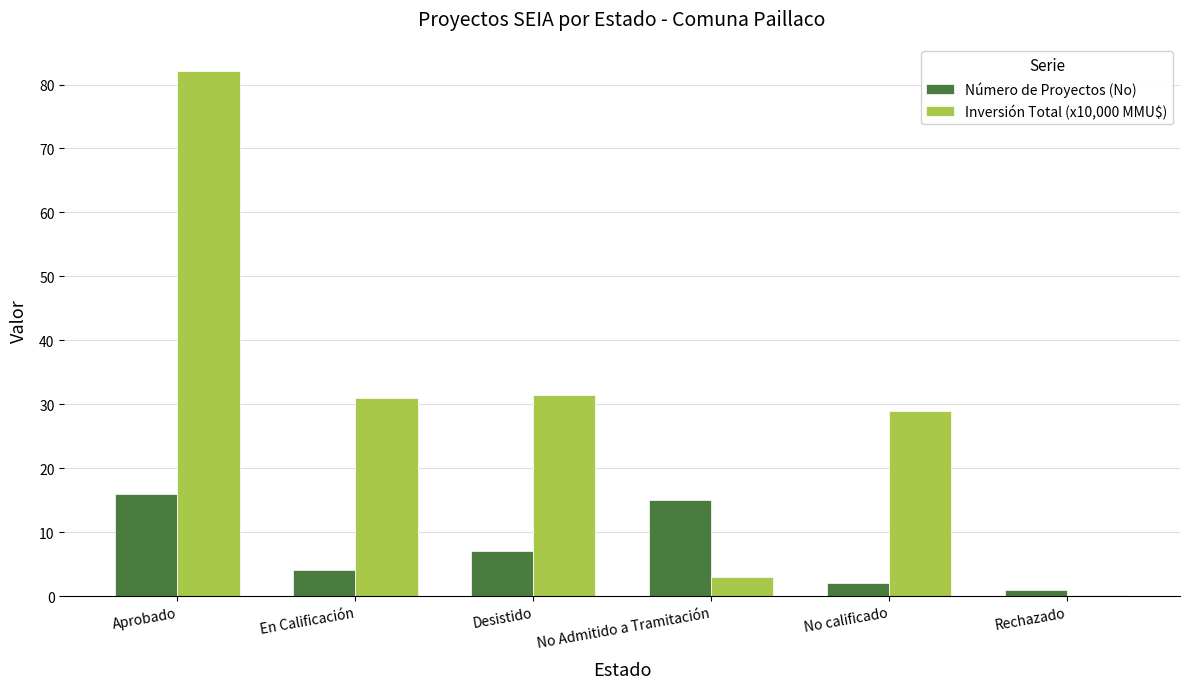

Read the Número de Proyectos (No) value at No calificado.

2.0